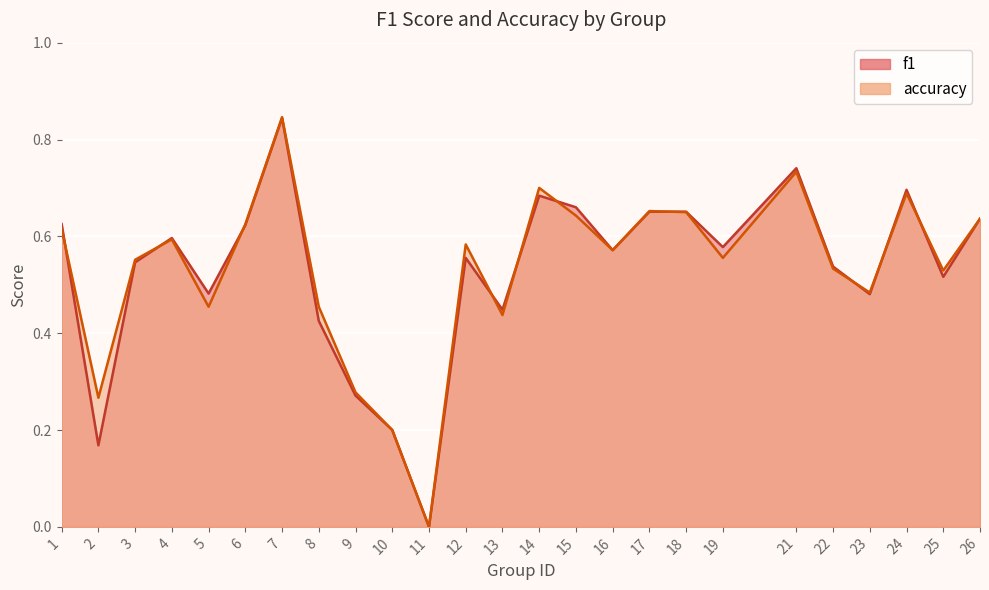

How many data points in f1 are above 0?

24